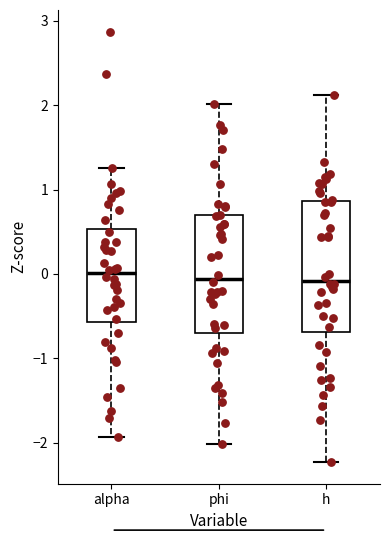

Which box is the tallest, from its lower edge to its upper edge?

h